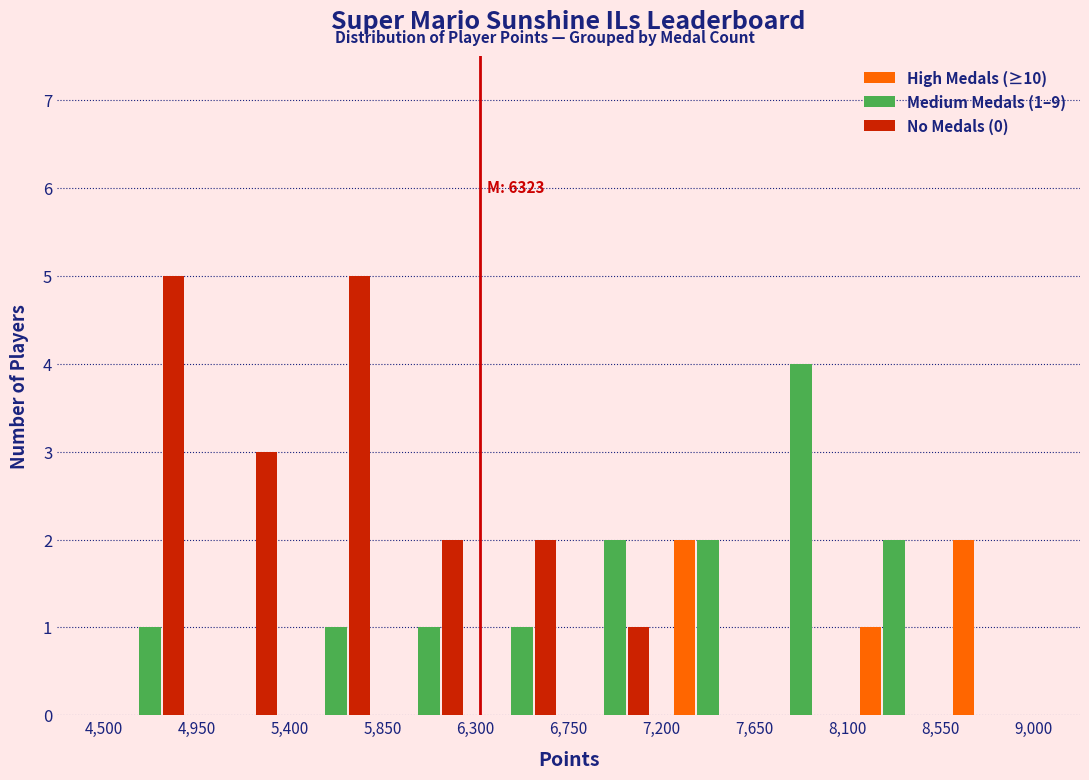

In the Medium Medals (1–9) series, which range on the x-axis has the tallest bar?

7,650 to 8,100